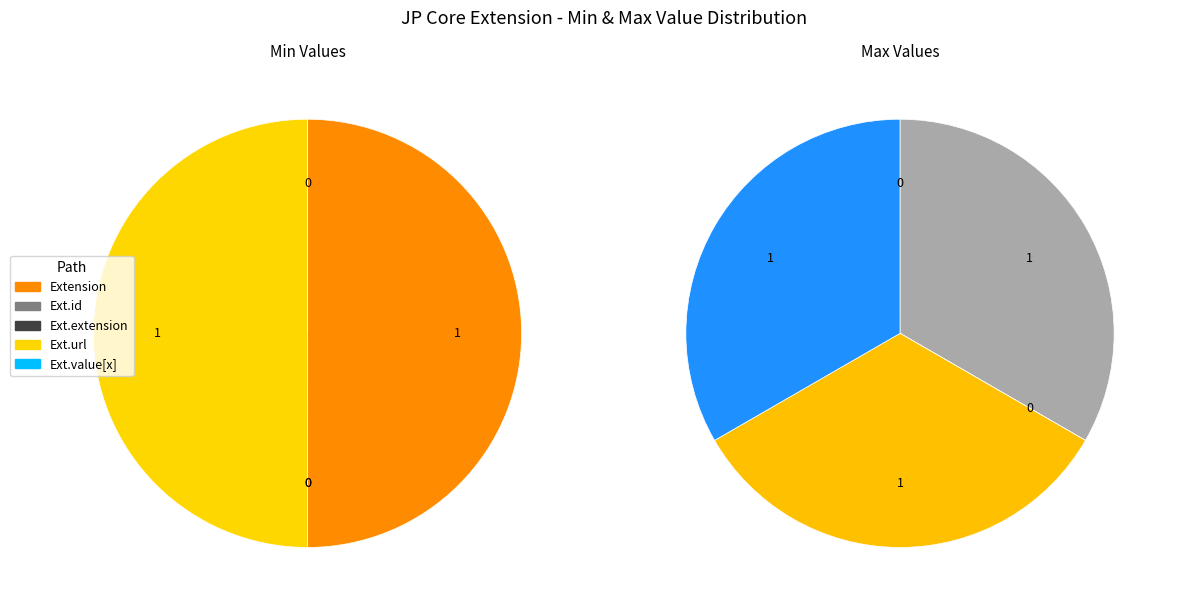

What is the largest slice in the pie chart?

Extension